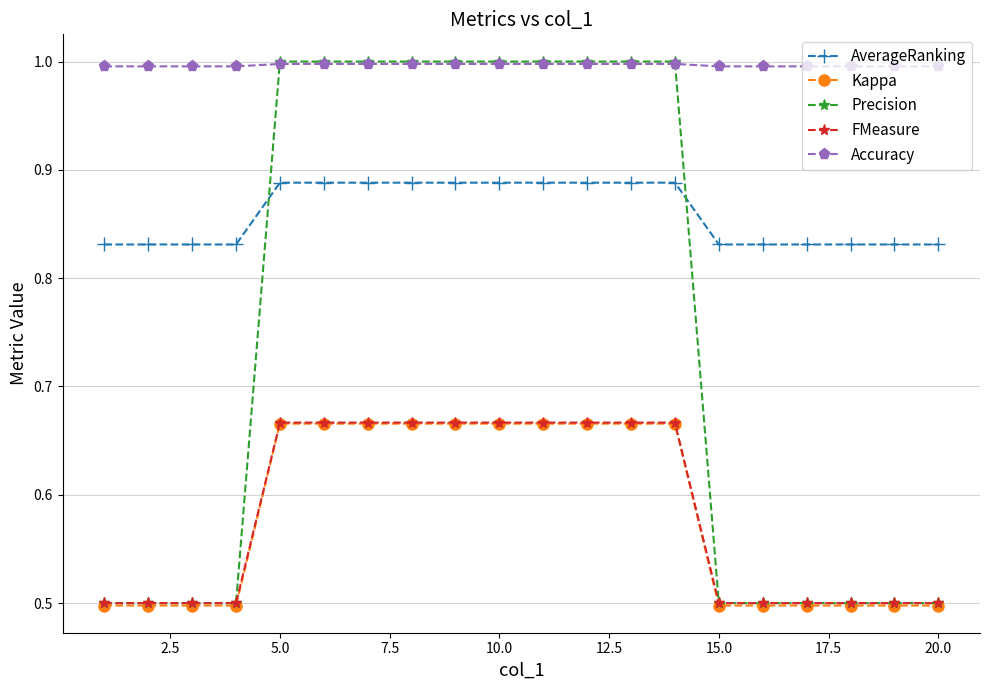

How many intersections are there between Precision and AverageRanking?

2